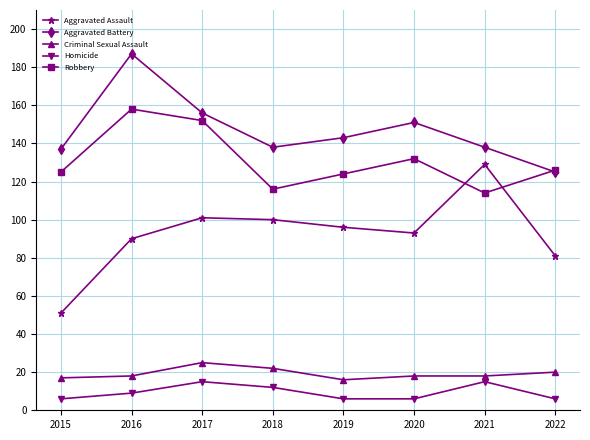

The Robbery series shows 126 at 2022. True or false?

True